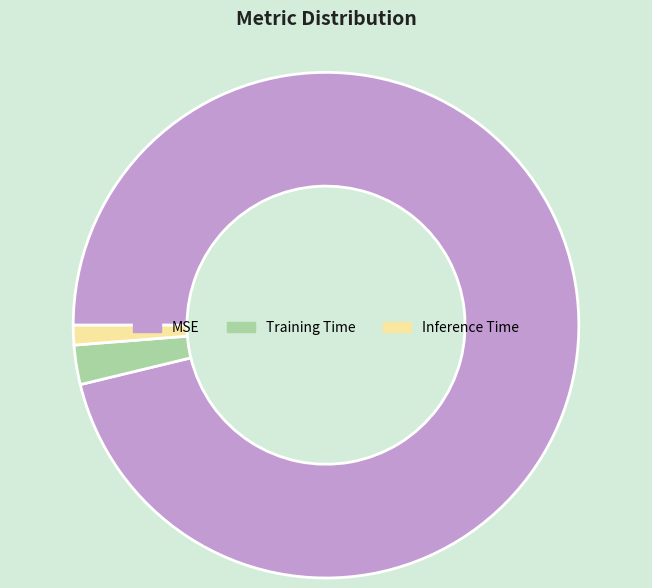

What is the majority slice?

MSE